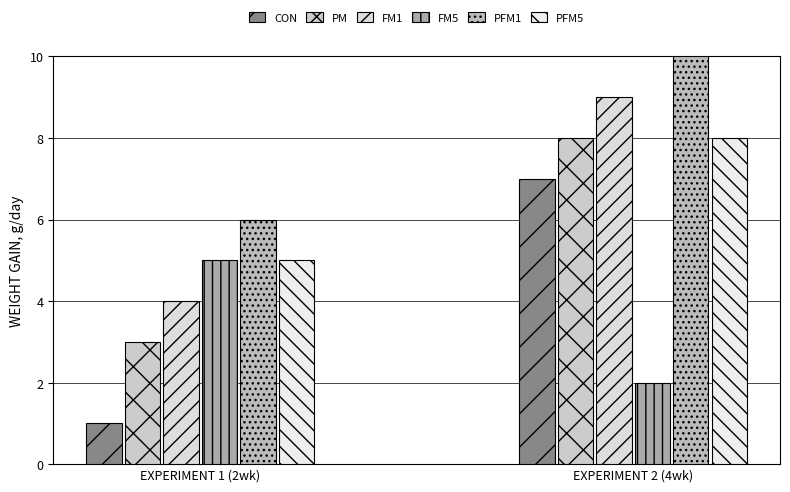

At which label is FM1 closest to 6?

EXPERIMENT 1 (2wk)